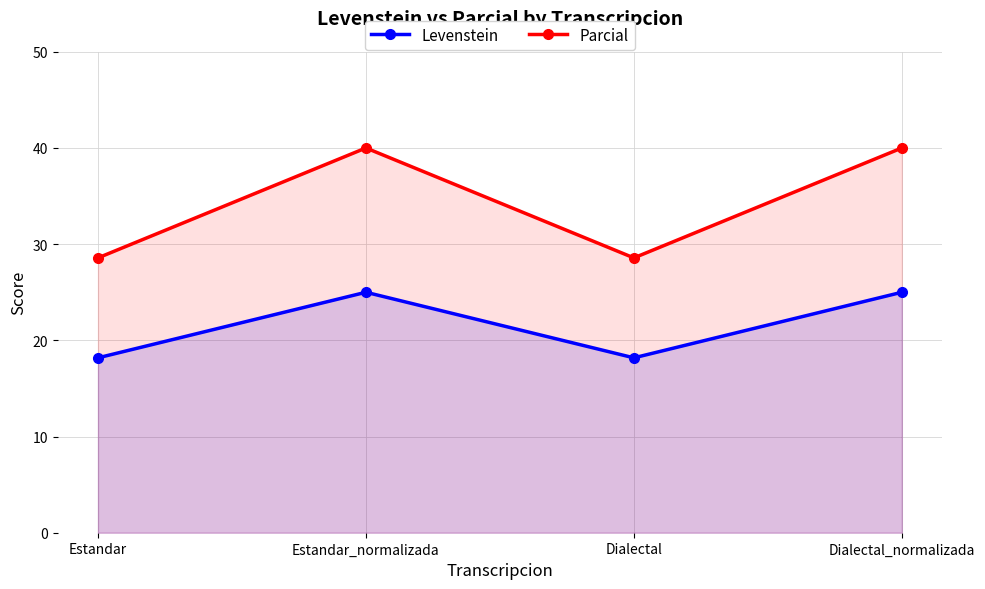

Which series has the largest total across all categories?

Parcial